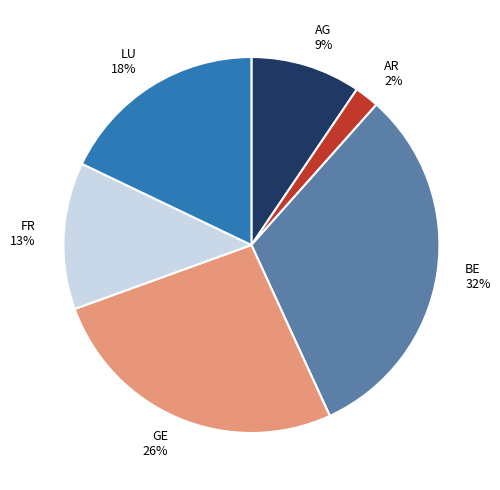

Is GE the majority of the pie?

No